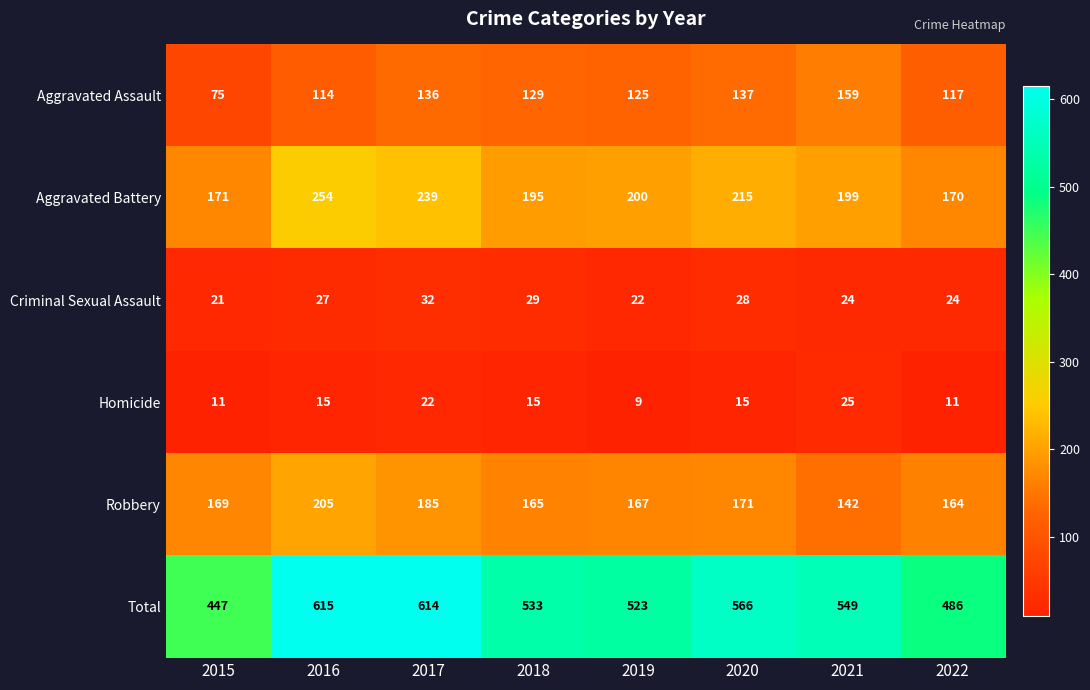

Where is Total nearest to the value 531?

2018